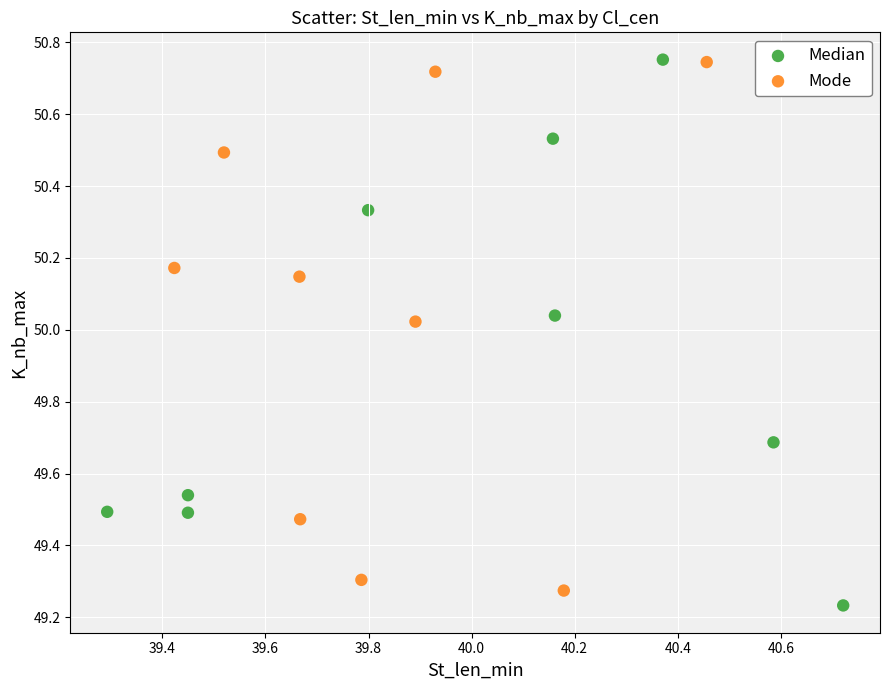

What are all the series names shown in the legend?

Median, Mode